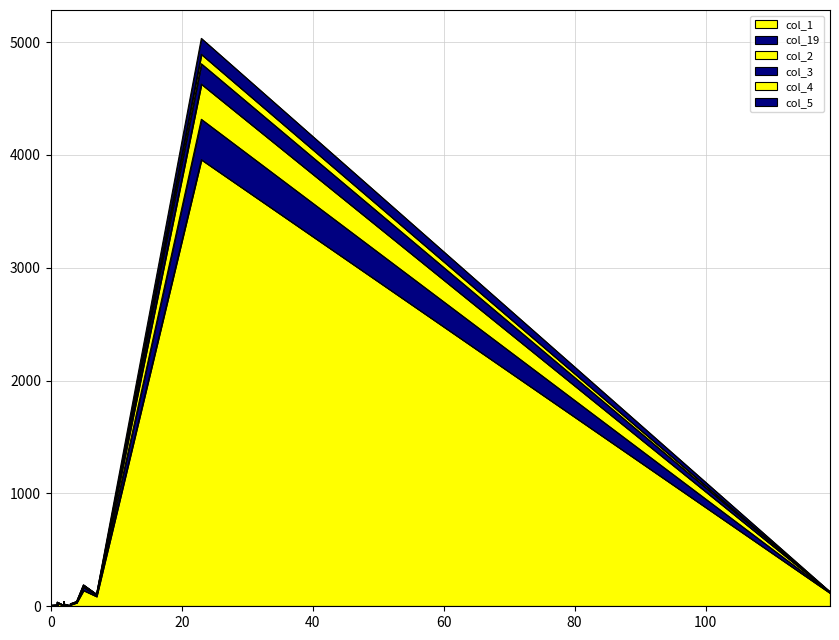

True or false: col_5 and col_1 cross at least once.

False